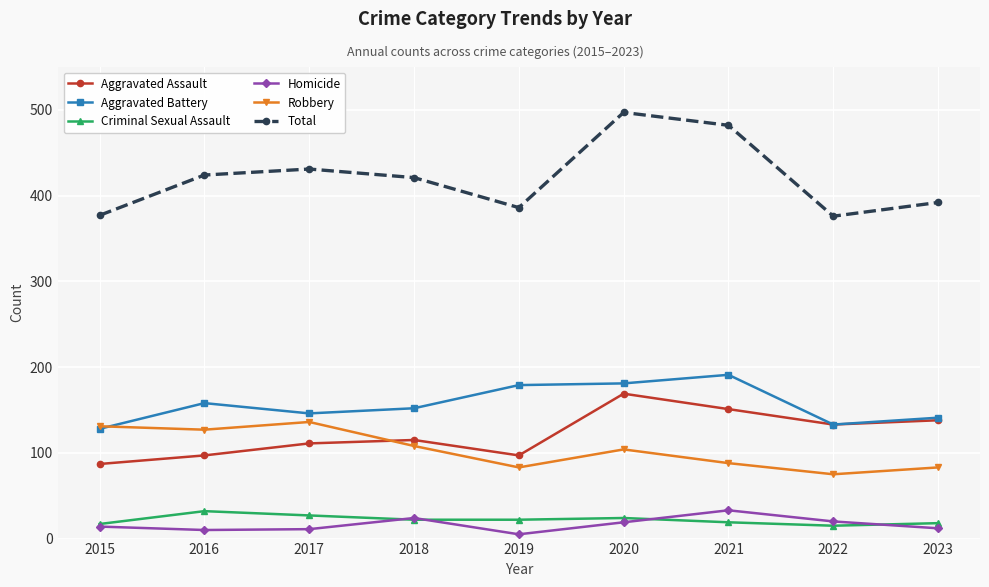

What is the value of the Aggravated Battery point at the 4th from the left?

152